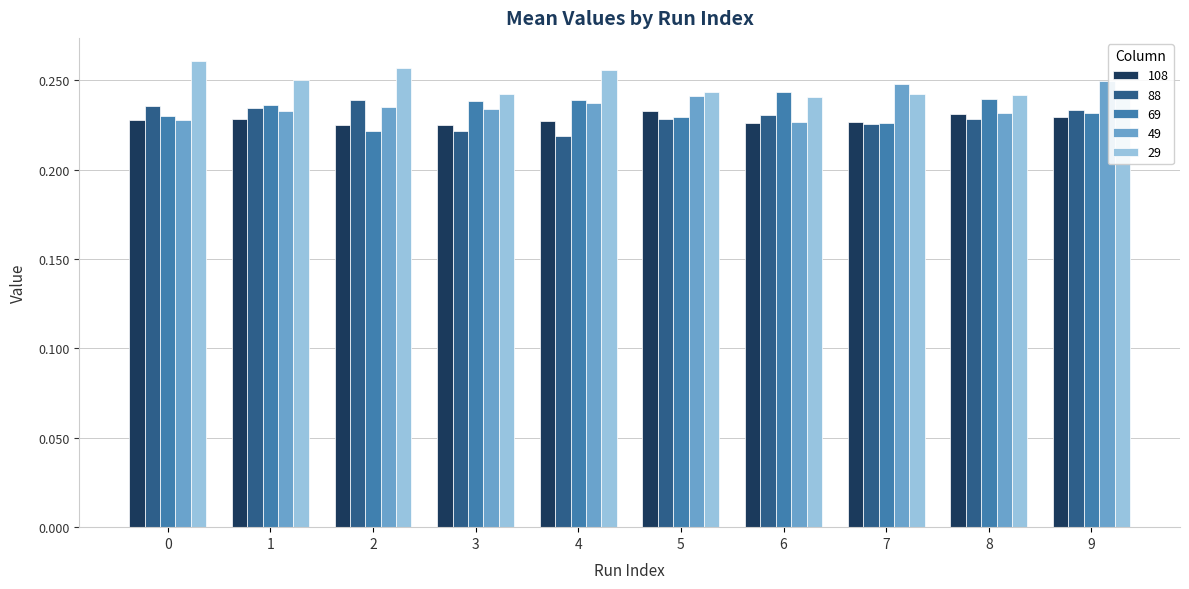

Which series has the largest total across all categories?

29